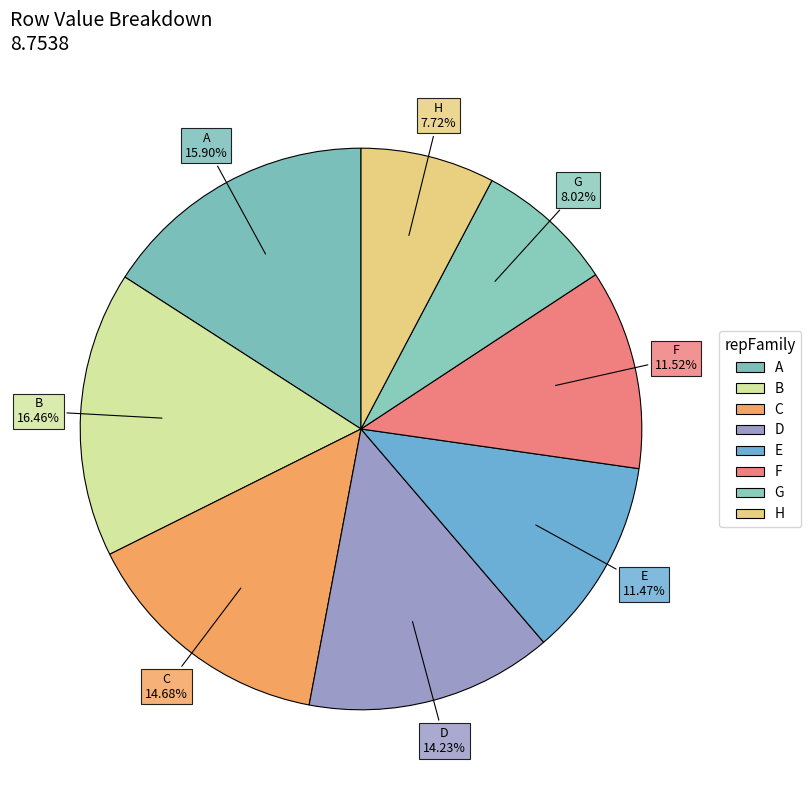

Which category has the biggest portion of the pie?

B